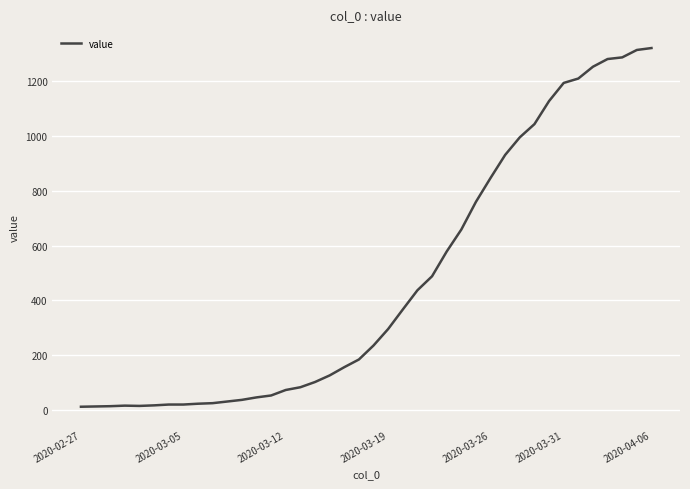

What is the difference between the maximum and minimum values?

1306